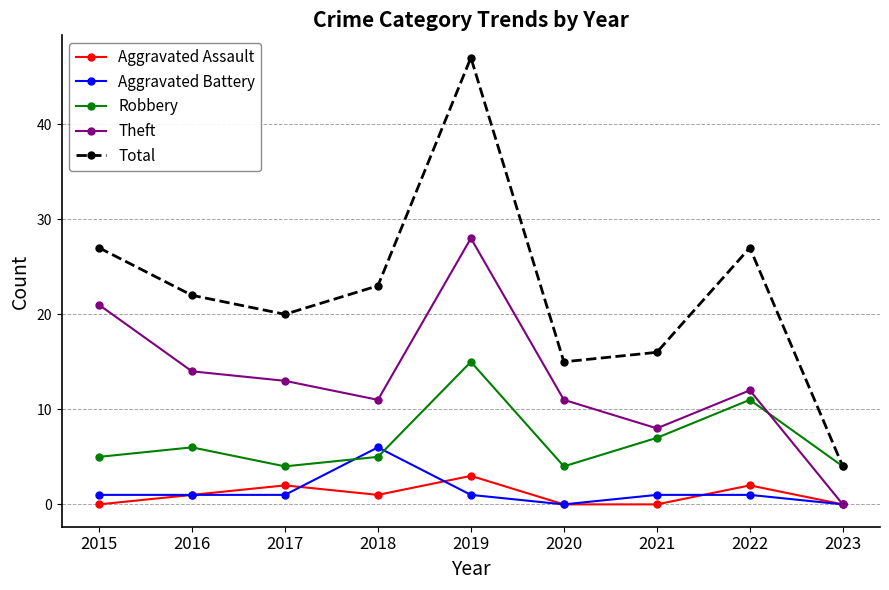

Reading left to right, list all the values displayed in this chart.

Aggravated Assault: 0	1	2	1	3	0	0	2	0
Aggravated Battery: 1	1	1	6	1	0	1	1	0
Robbery: 5	6	4	5	15	4	7	11	4
Theft: 21	14	13	11	28	11	8	12	0
Total: 27	22	20	23	47	15	16	27	4